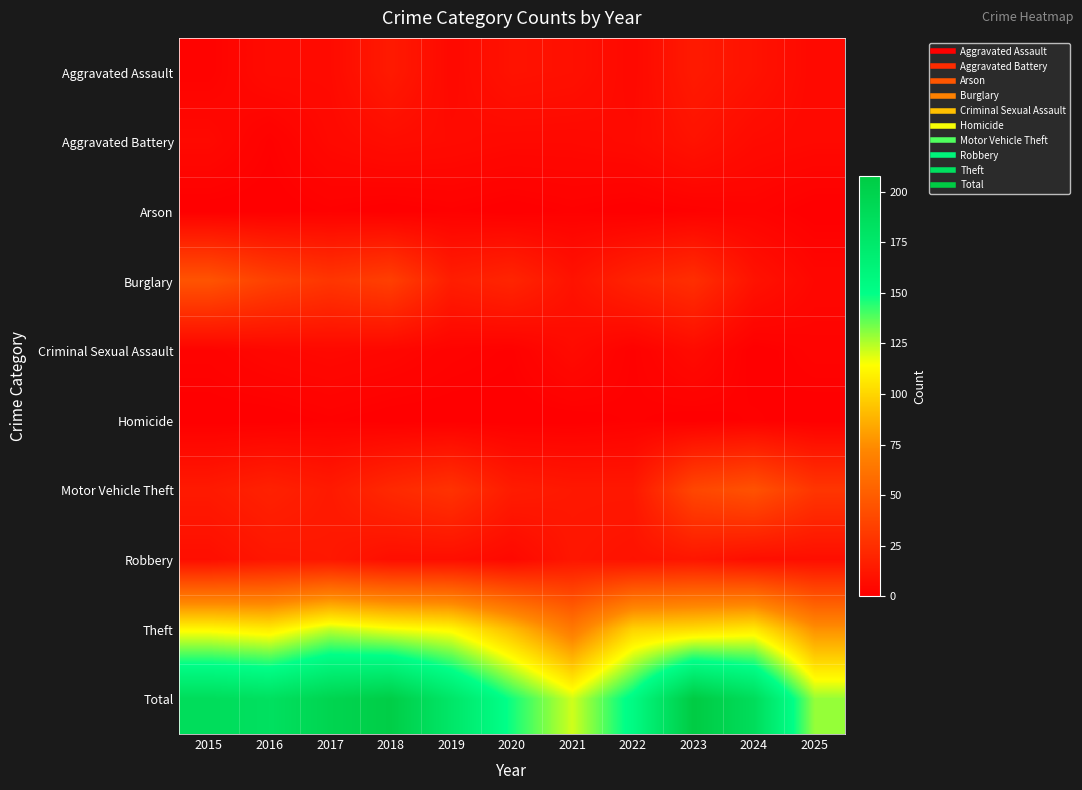

What is the maximum value shown in the chart?

208